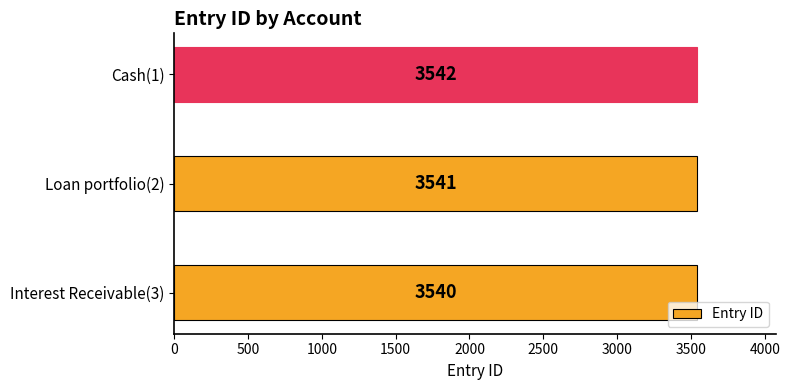

Reading bottom to top, transcribe all the data shown in this chart.

3540	3541	3542